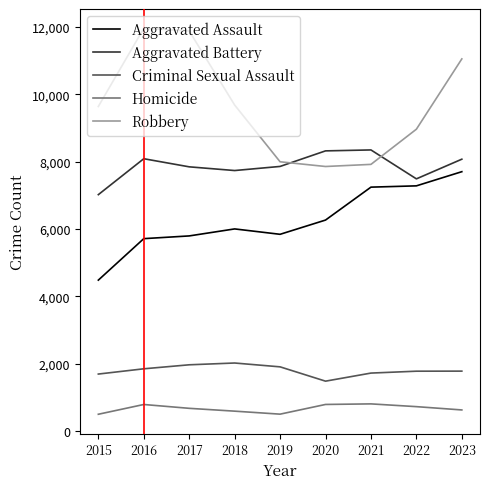

True or false: Criminal Sexual Assault and Aggravated Battery intersect in this chart.

False